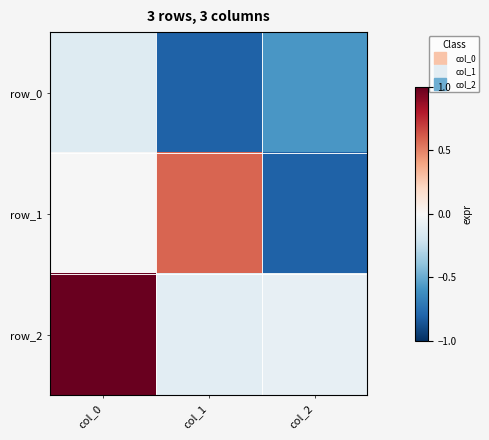

Which category has the lowest value across all series?

col_2